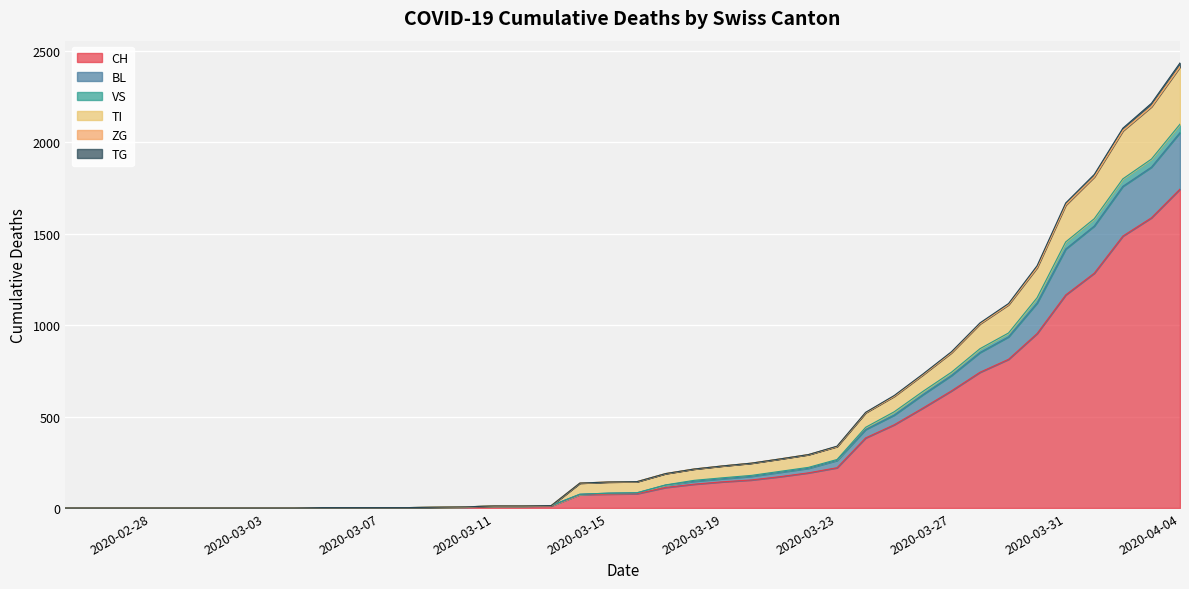

True or false: CH has a value of 143 at 2020-03-19.

True